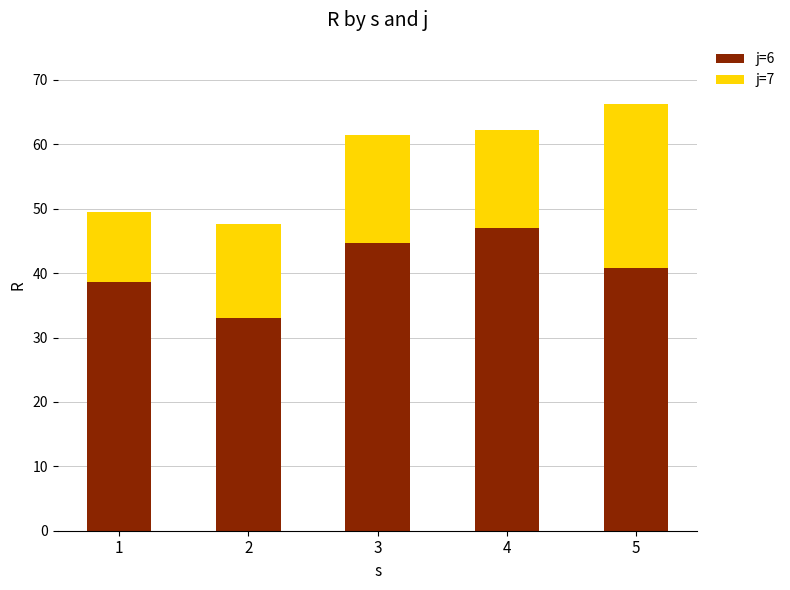

What is the highest value of the j=6 series?

46.9